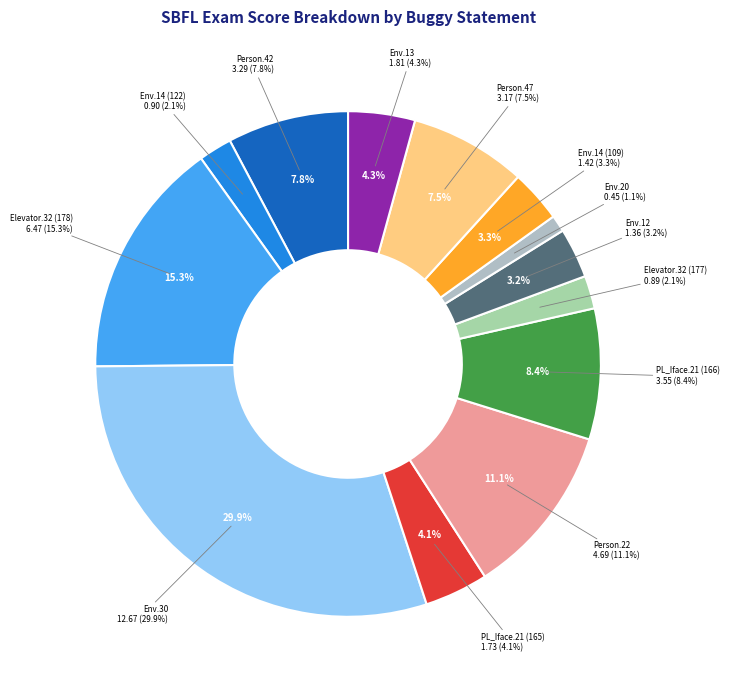

Does Weight.ElevatorSystem.Elevator.32 account for over 50% of the chart?

No